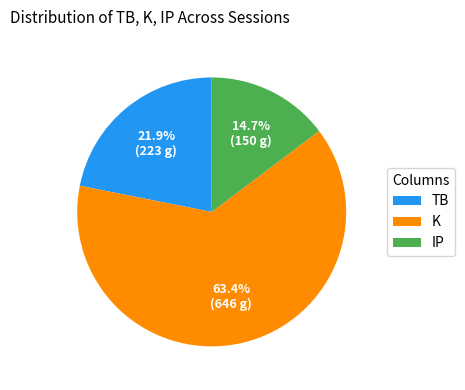

What is the largest slice in the pie chart?

K